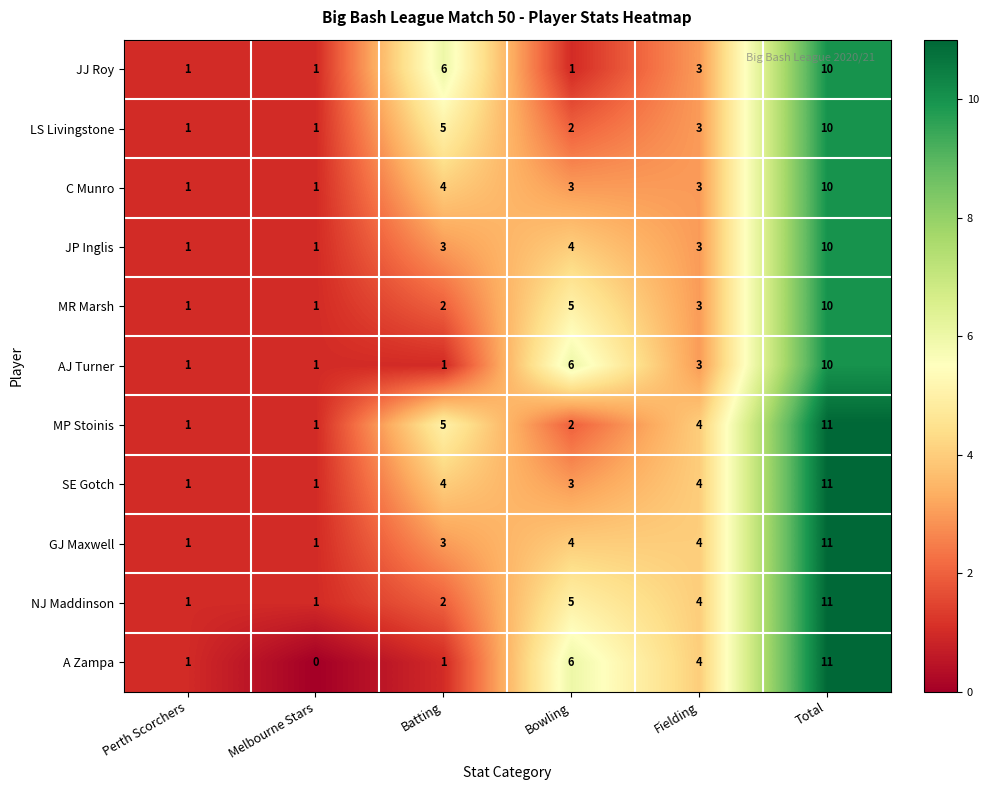

At which category does the chart reach its peak across all series?

Total